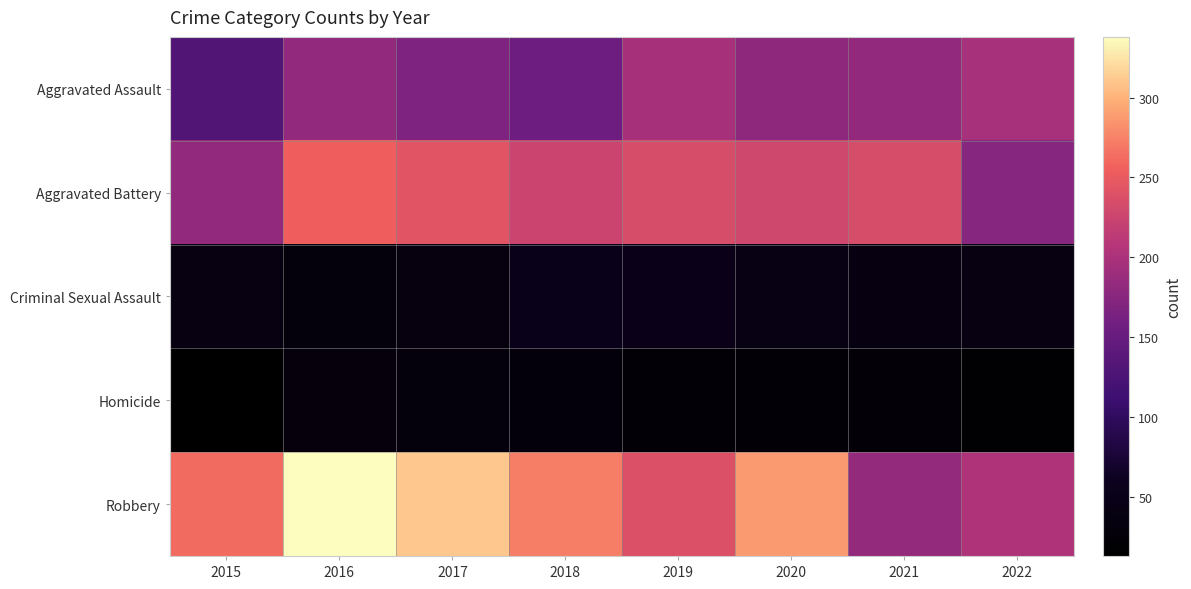

Which series changed the most between 2020 and 2021?

Robbery